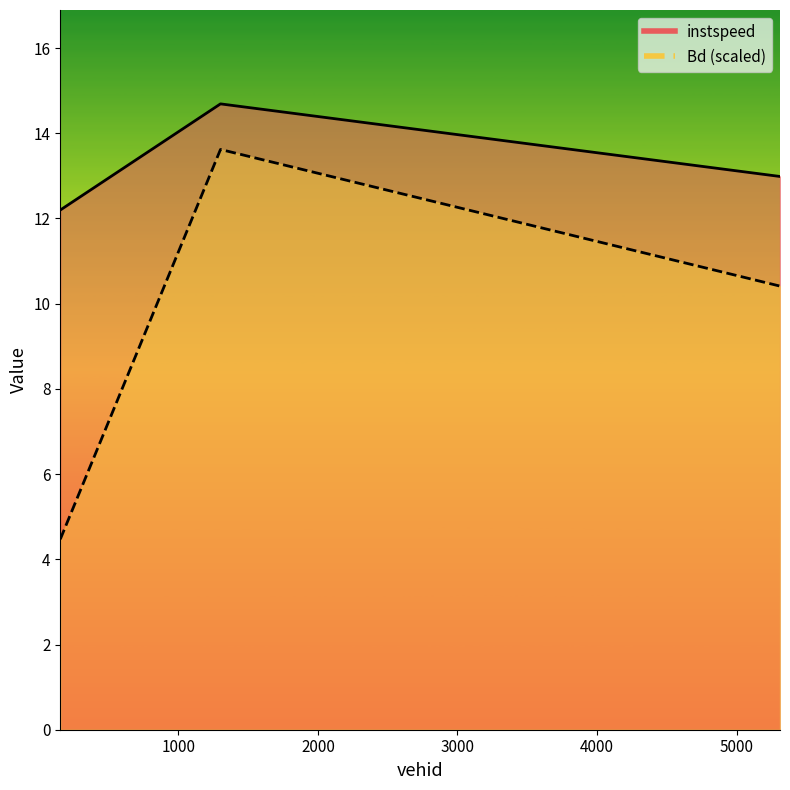

How many data points does each series have?

3